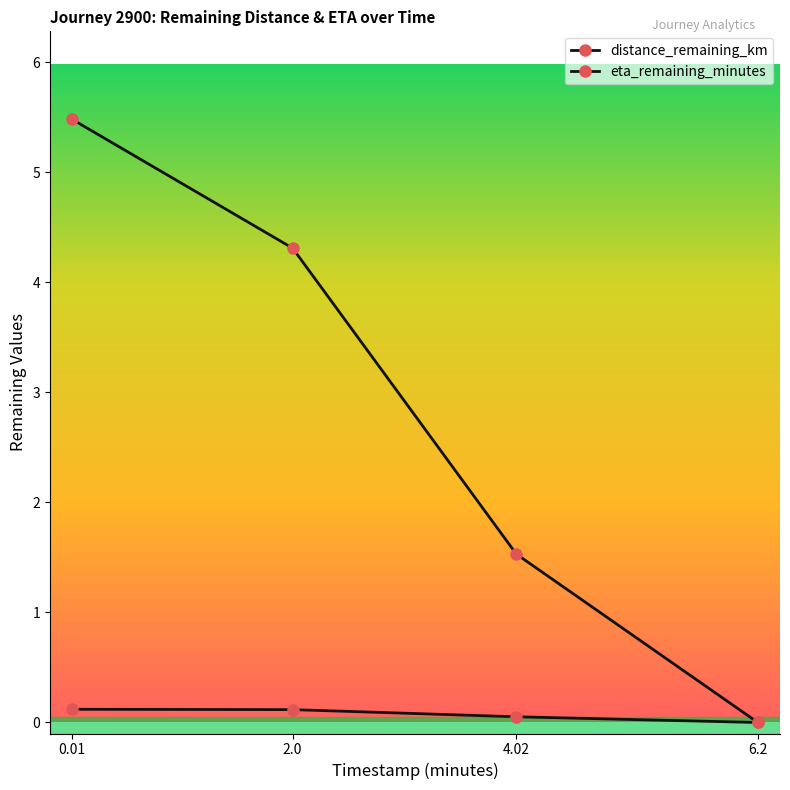

How many categories are shown in the chart?

4